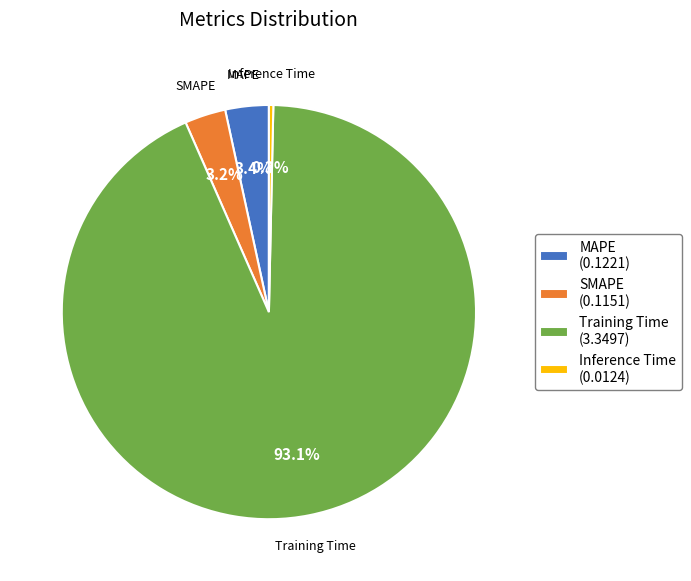

To the nearest percent, what is the difference between the largest and smallest slice percentages?

93%